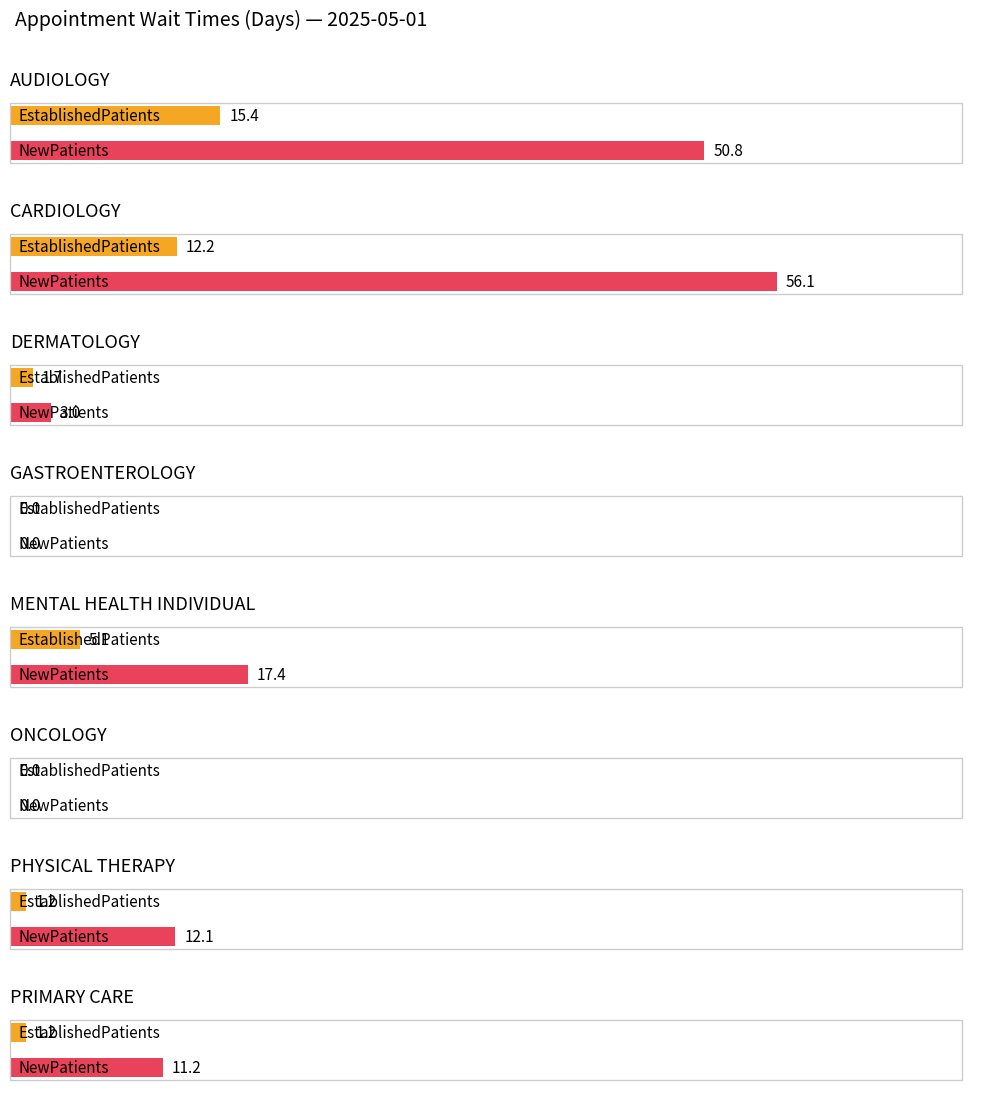

At which label is NewPatients closest to 28?

MENTAL HEALTH INDIVIDUAL